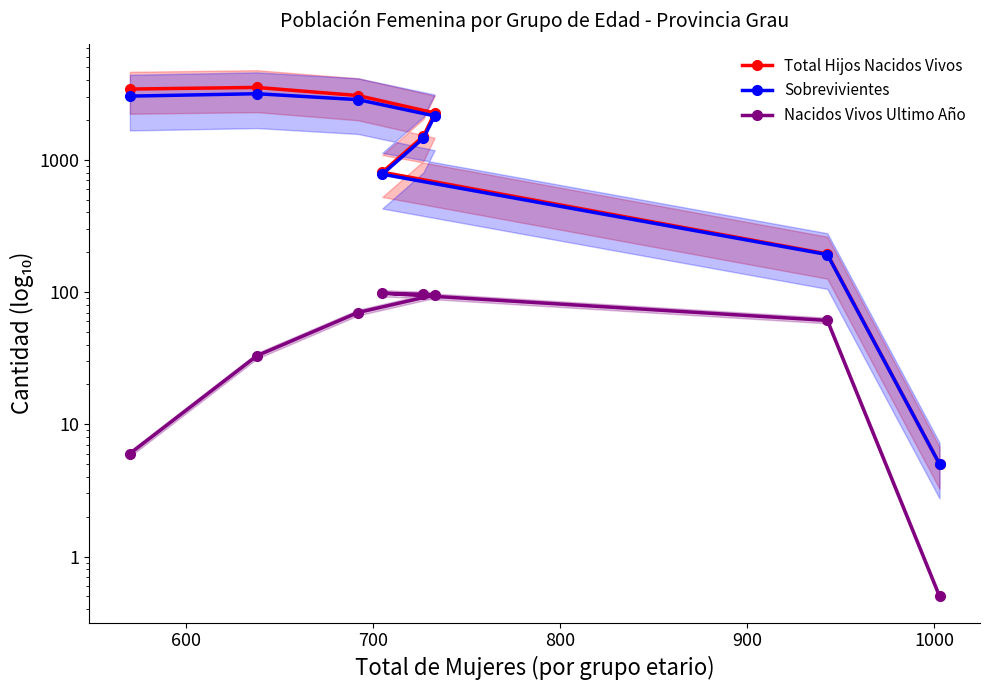

Is the value of Nacidos Vivos Ultimo Año at 800 greater than the value of Sobrevivientes at 500?

Yes